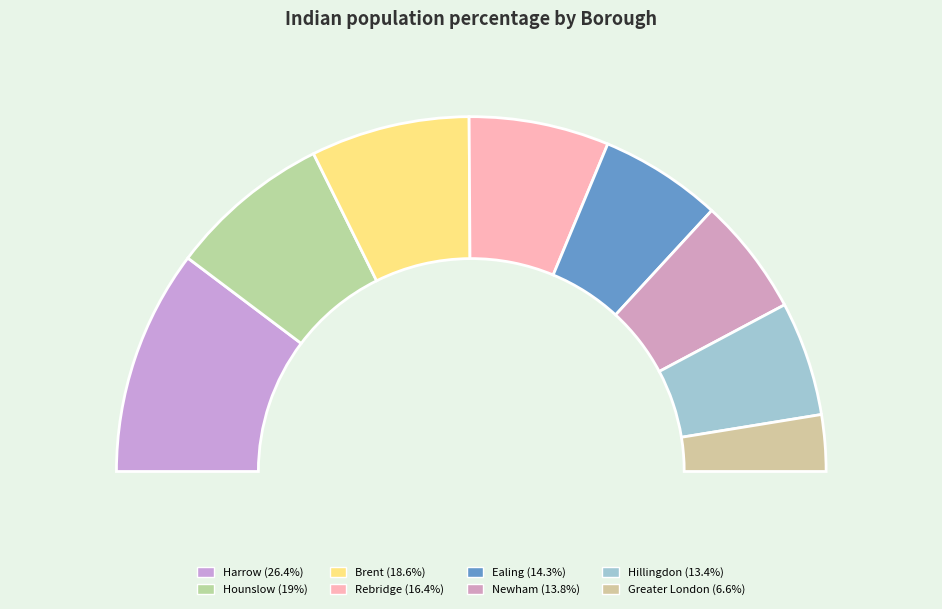

Do Brent and Newham together represent more than half of the pie?

No